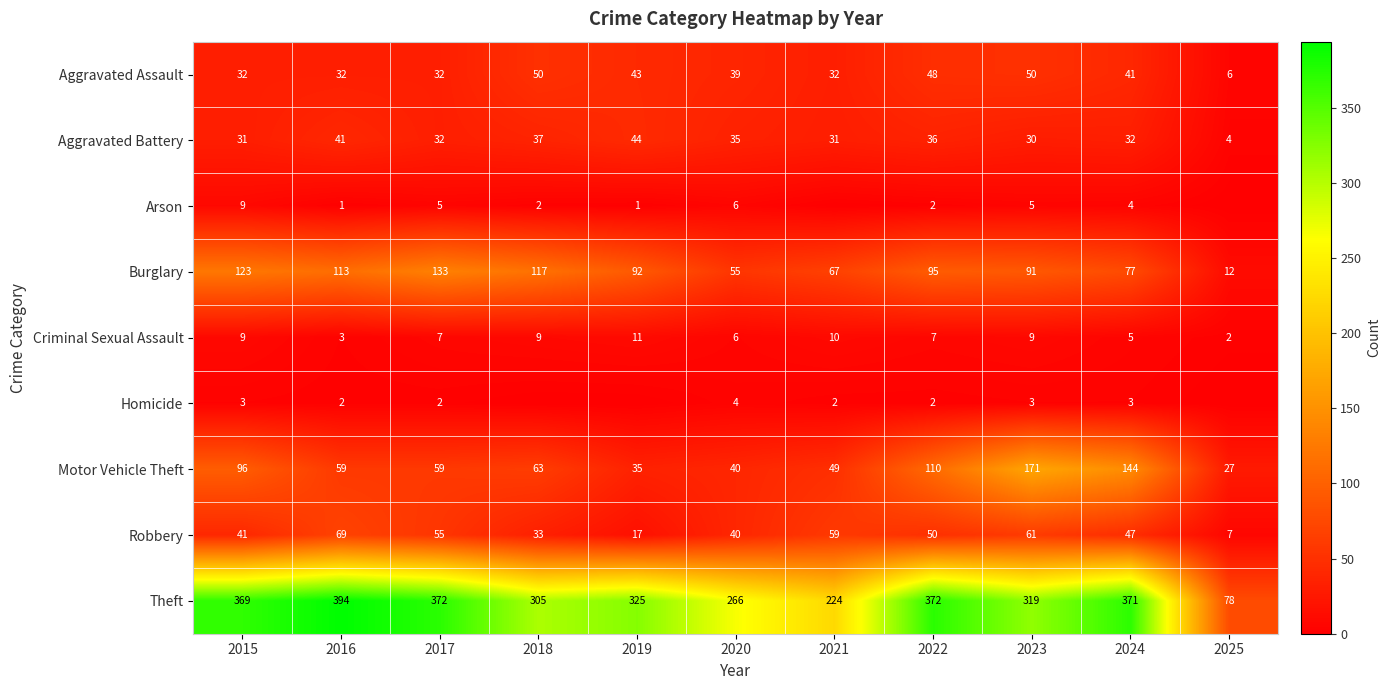

The value of Robbery at 2025 is 4. True or false?

False